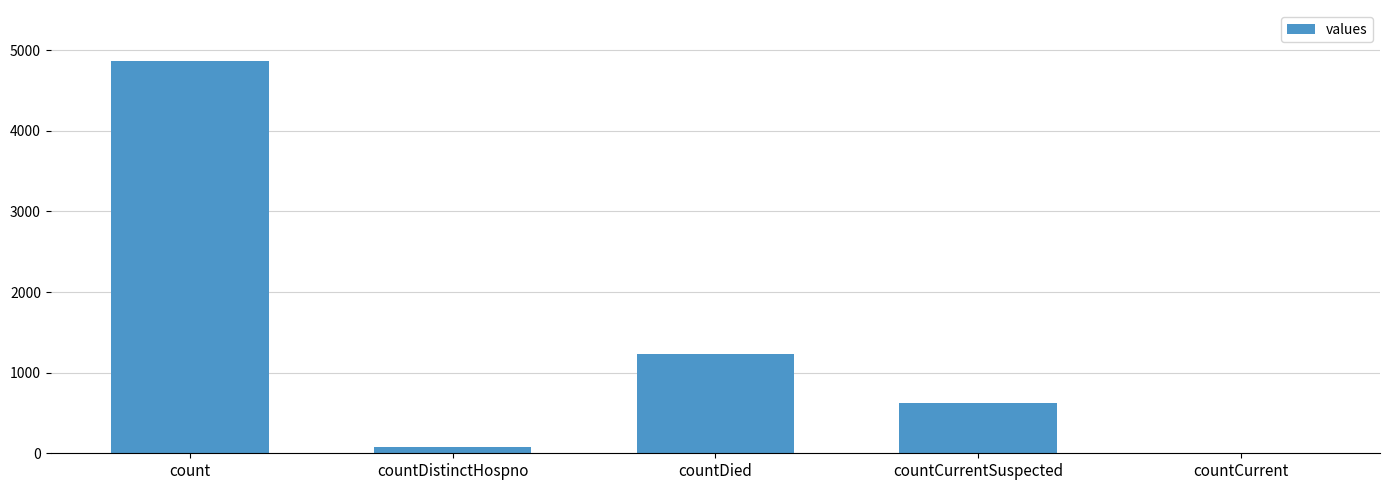

Which has a higher value, countDied or countCurrent?

countDied